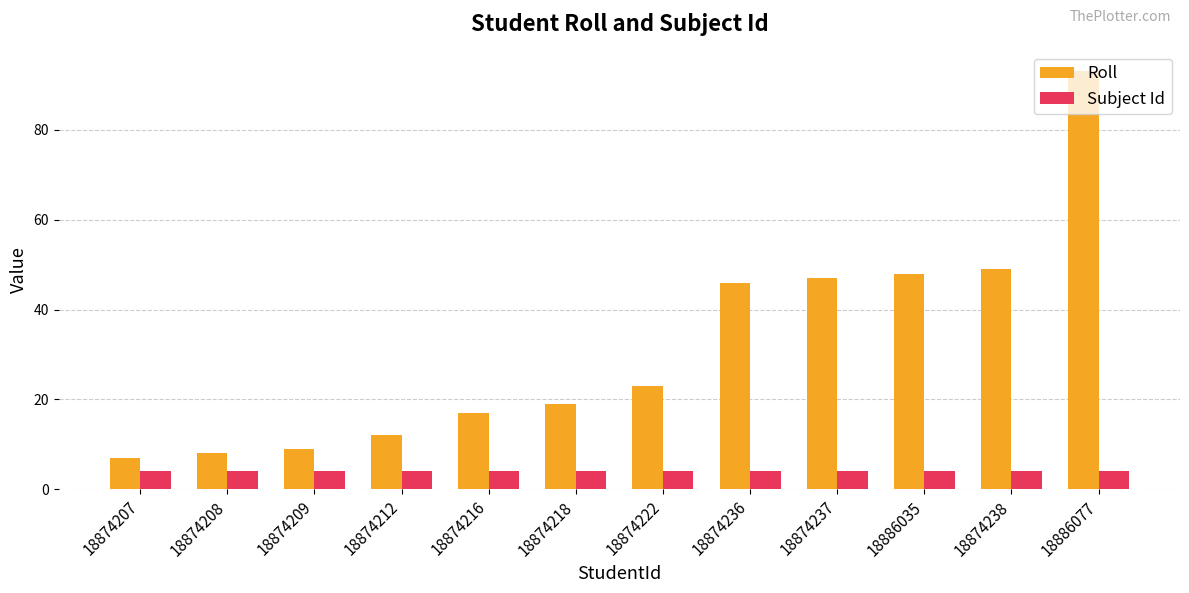

The Roll series shows 3 at 18874207. True or false?

False